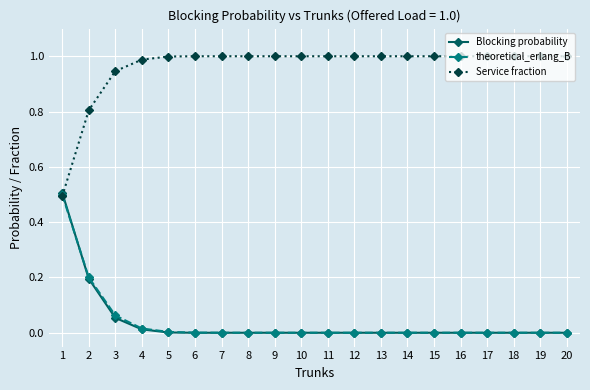

The Service fraction series shows 1.3 at 18. True or false?

False